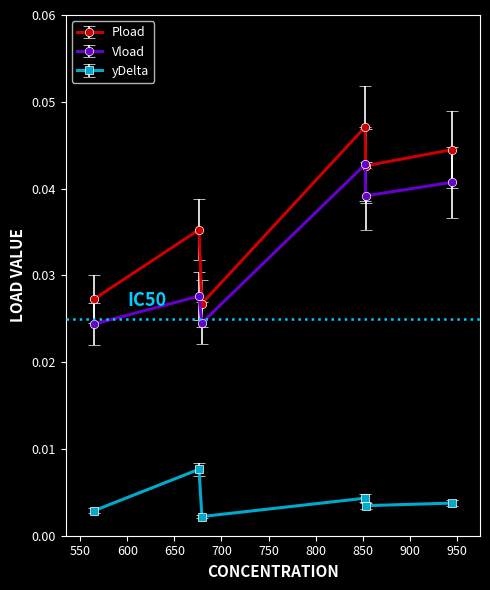

In Pload, how many points are lower than both neighbors (excluding endpoints)?

2